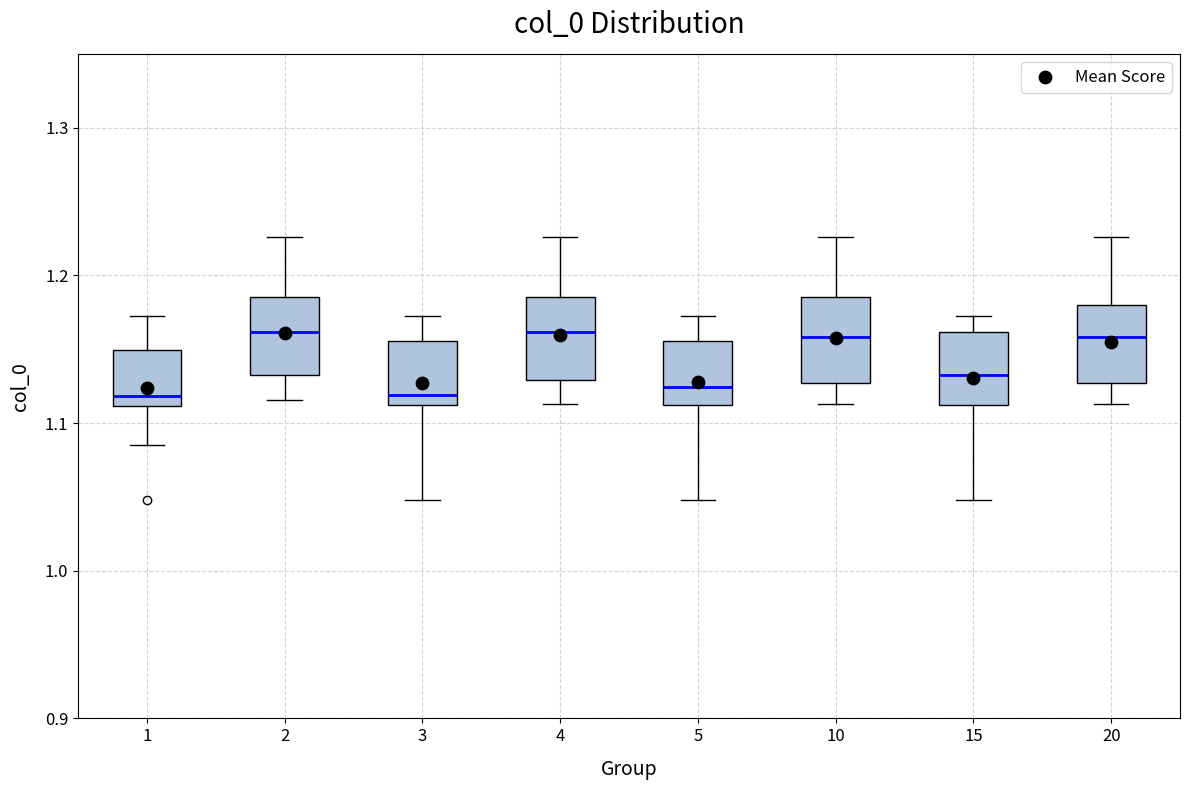

Reading left to right, read every box against the y-axis: the position of its median line, the range the box covers, and the ends of its whiskers. The values are not printed on the chart, so give them approximately, as read against the axis.

1: median 1.12, box 1.11 to 1.15, whiskers 1.09 to 1.17
2: median 1.16, box 1.13 to 1.19, whiskers 1.12 to 1.23
3: median 1.12, box 1.11 to 1.16, whiskers 1.05 to 1.17
4: median 1.16, box 1.13 to 1.19, whiskers 1.11 to 1.23
5: median 1.12, box 1.11 to 1.16, whiskers 1.05 to 1.17
10: median 1.16, box 1.13 to 1.19, whiskers 1.11 to 1.23
15: median 1.13, box 1.11 to 1.16, whiskers 1.05 to 1.17
20: median 1.16, box 1.13 to 1.18, whiskers 1.11 to 1.23